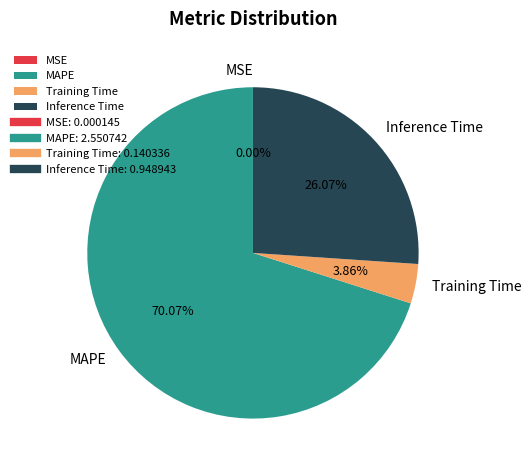

Between Inference Time and MAPE, which is larger?

MAPE